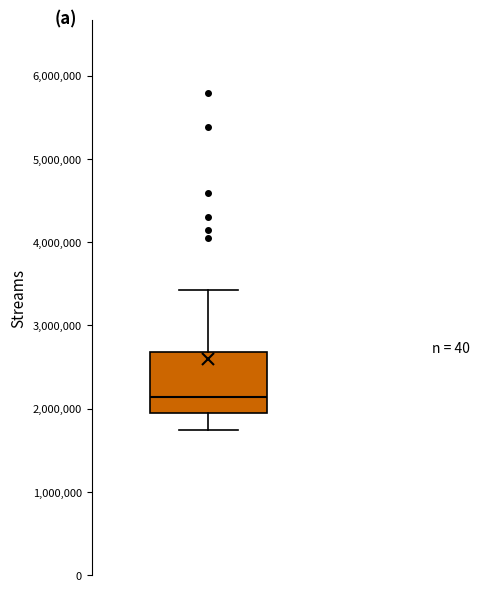

Where is the lower edge of the box on the y-axis? The values are not printed on the chart, so give them approximately, as read against the axis.

2000000